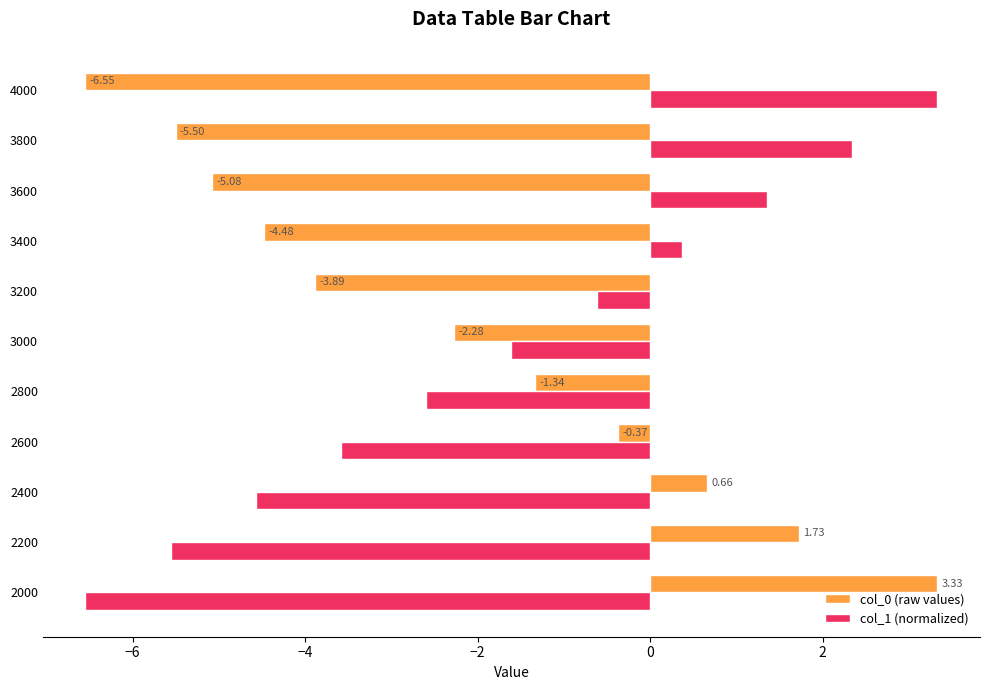

At which category is the sum across all series the highest?

3800